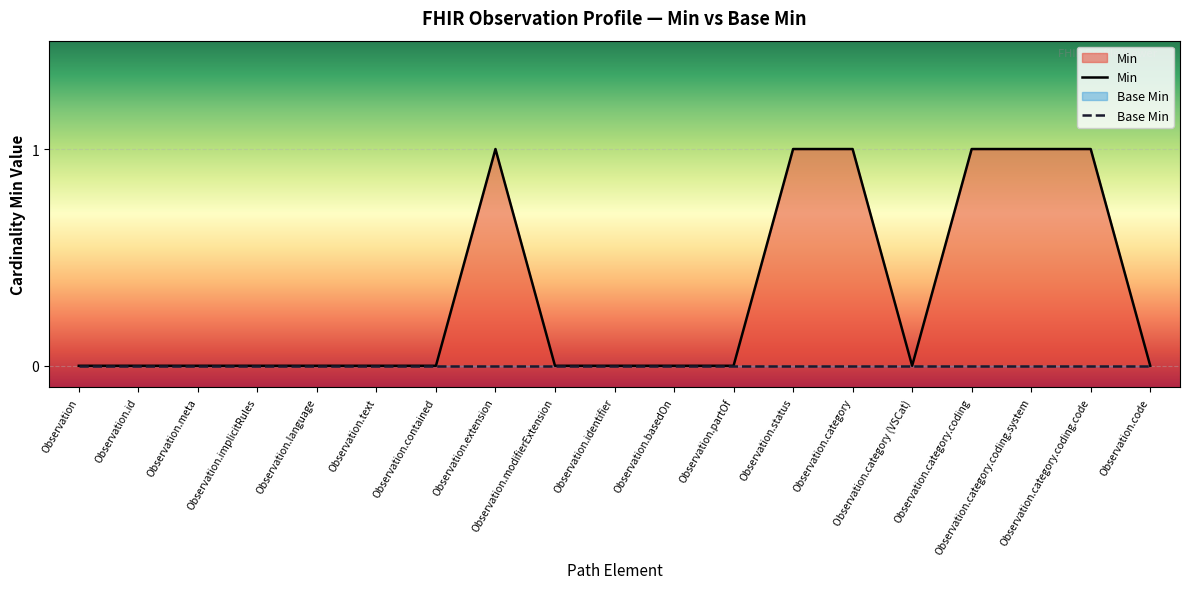

At Observation.category.coding.code, list the series in order from smallest to largest.

Base Min, Min